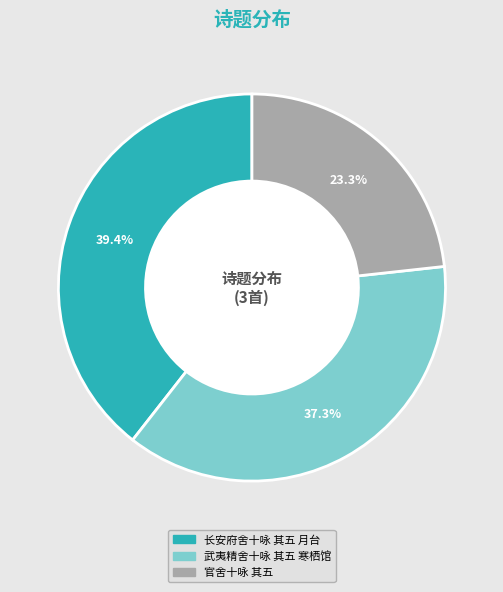

Rank the categories by value from lowest to highest.

官舍十咏 其五, 武夷精舍十咏 其五 寒栖馆, 长安府舍十咏 其五 月台